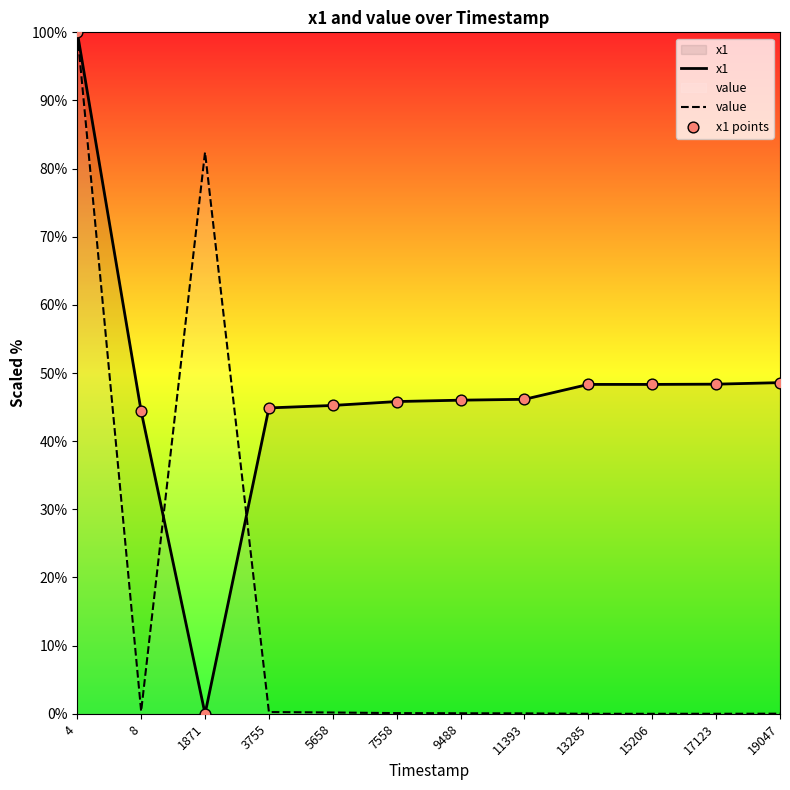

Which series reaches the minimum Y coordinate?

x1